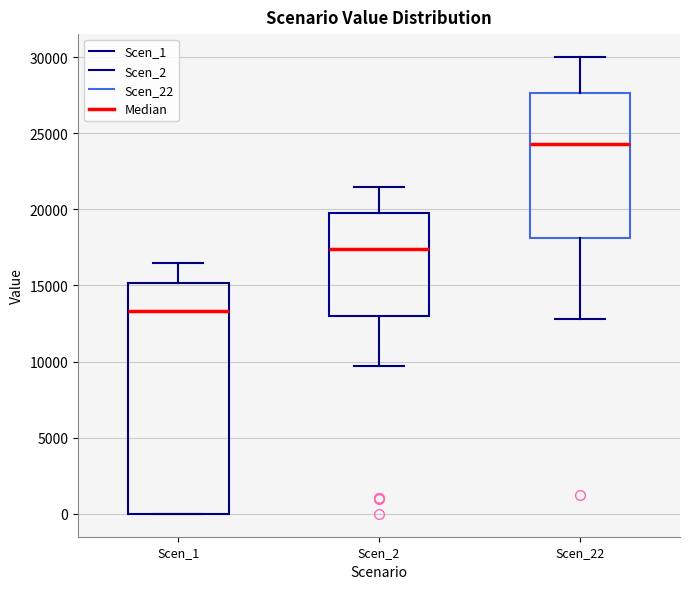

Reading left to right, transcribe this box plot: for each box, give where its median line is, the range the box spans, and where its two whiskers end, as read against the y-axis. The values are not printed on the chart, so give them approximately, as read against the axis.

Scen_1: median 13500, box 0 to 15000, whiskers 0 to 16500
Scen_2: median 17500, box 13000 to 20000, whiskers 9500 to 21500
Scen_22: median 24500, box 18000 to 27500, whiskers 13000 to 30000